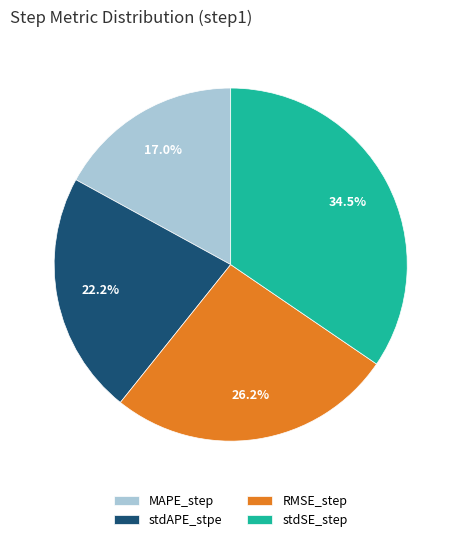

Does MAPE_step account for over 50% of the chart?

No